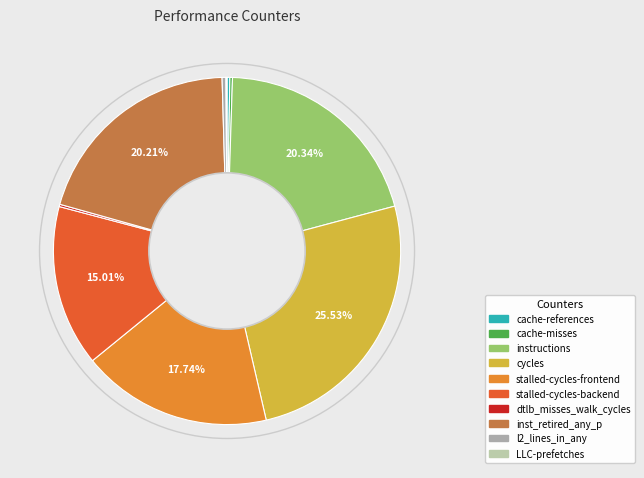

How many segments does this pie chart have?

10